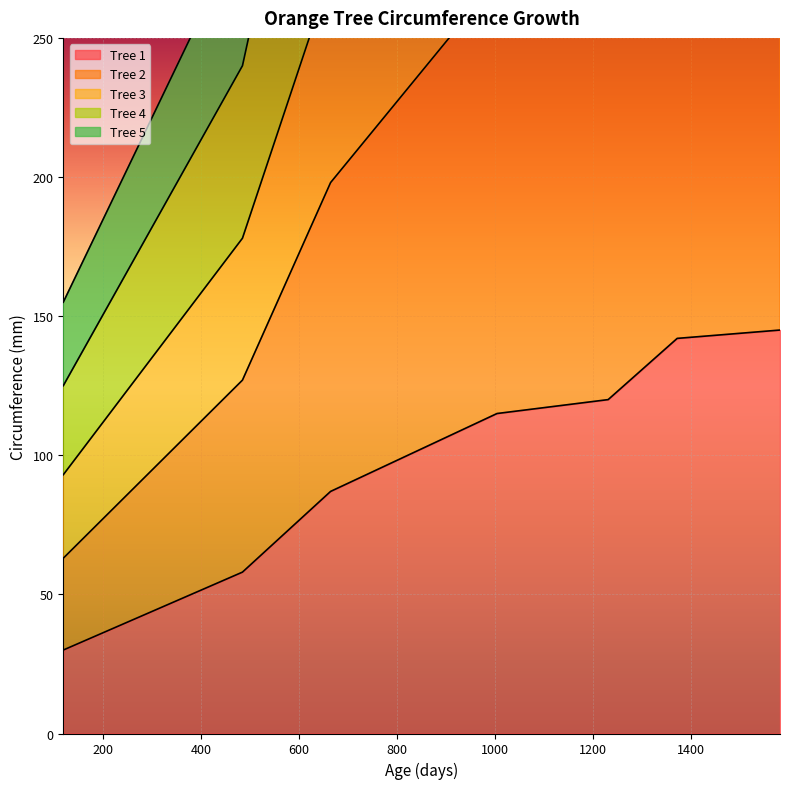

What is the maximum value for Tree 2?

488